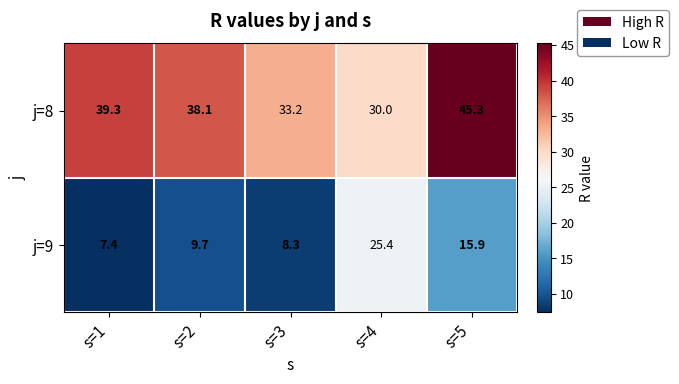

At which category is the sum across all series the highest?

s=5